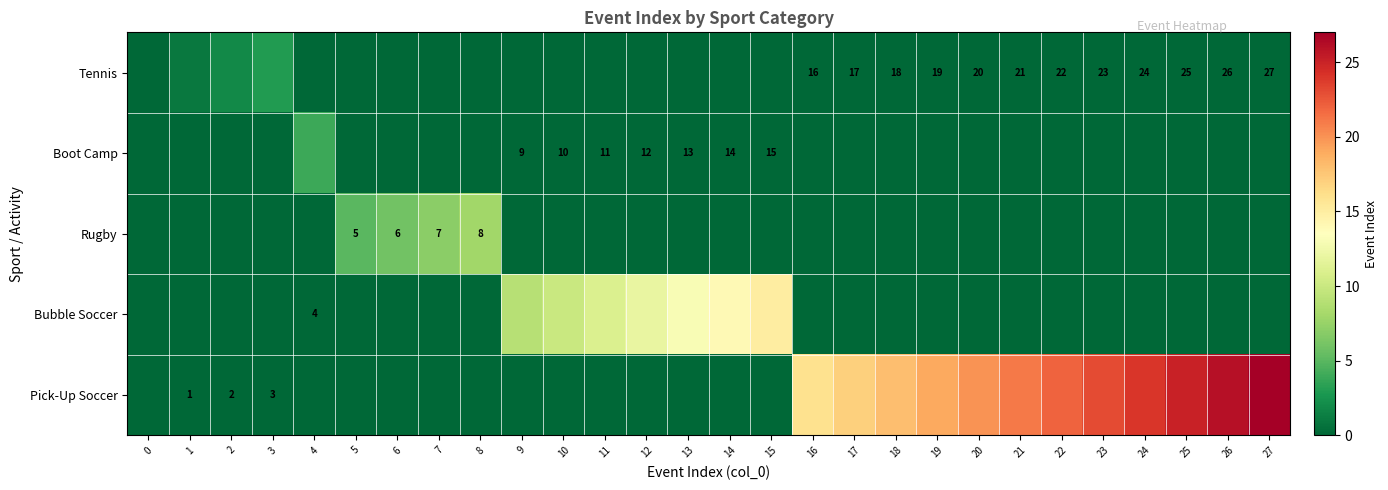

Which series changed the most between 15 and 17?

row_4